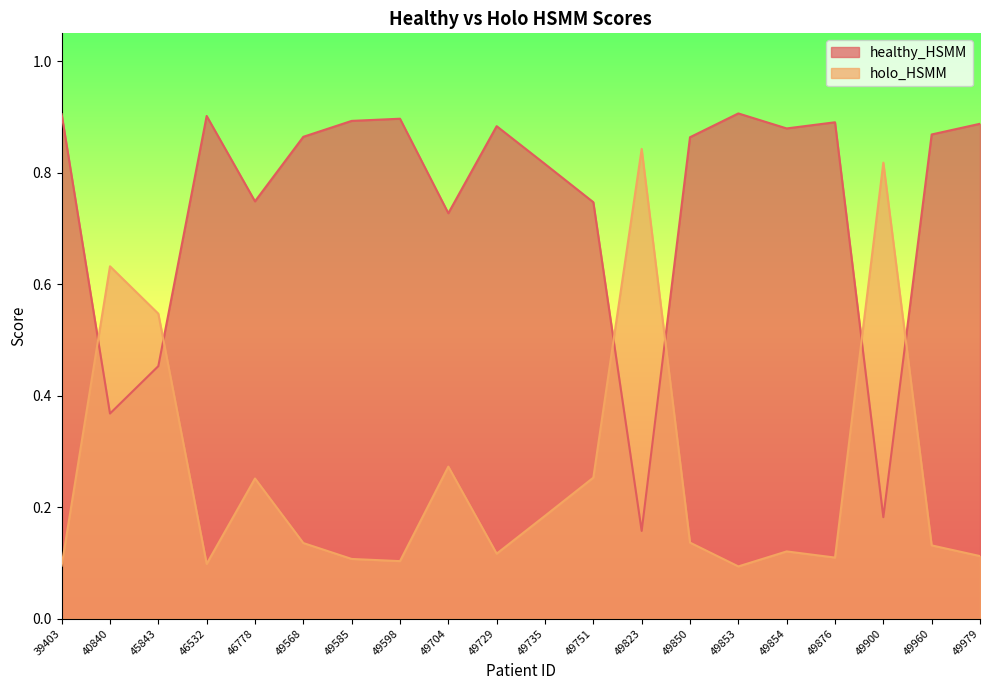

Is it true that healthy_HSMM equals 0.4 at 49751?

False